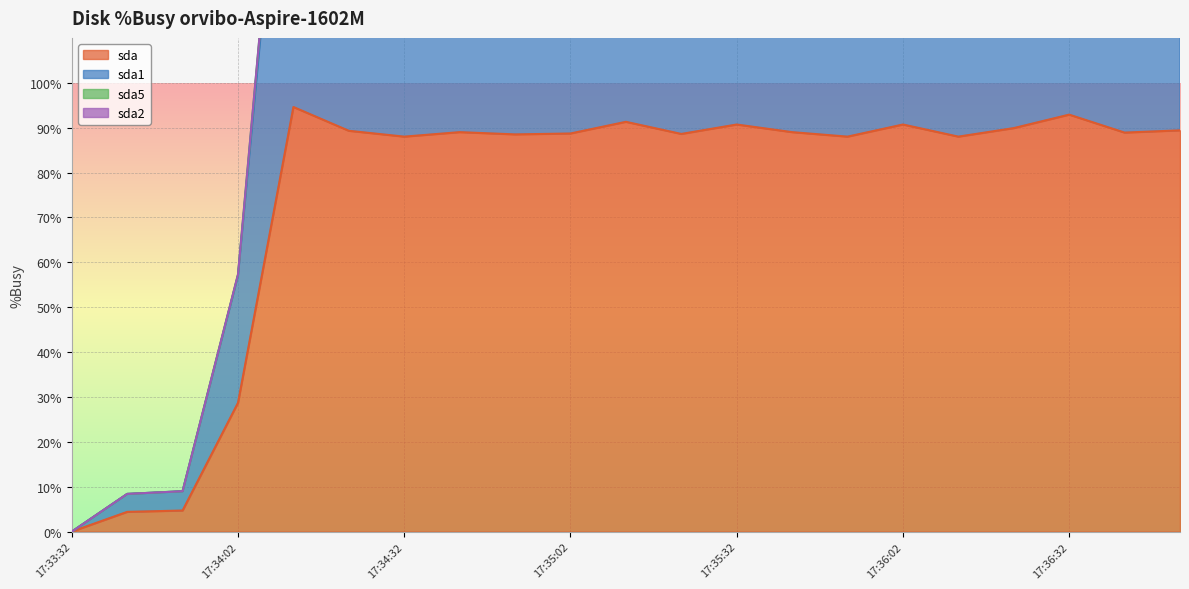

At which label does sda1 first exceed 177?

17:34:12